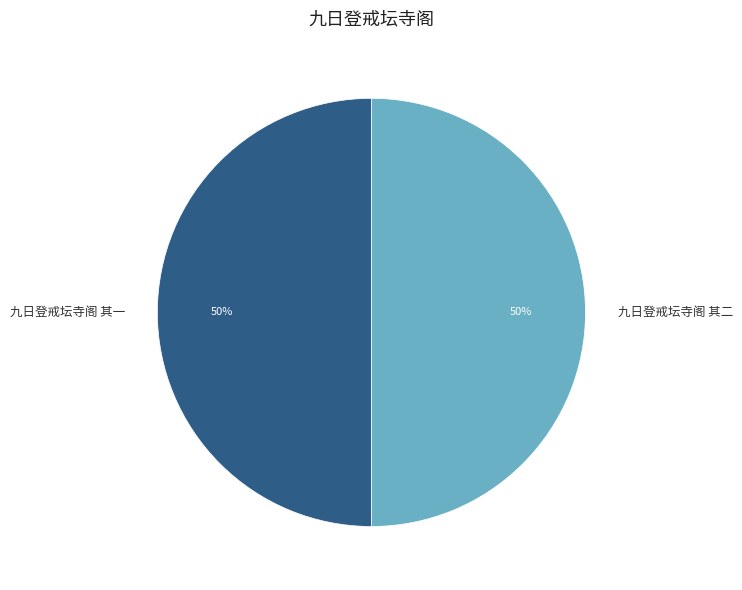

Approximately how many times larger is the value at 九日登戒坛寺阁 其二 compared to 九日登戒坛寺阁 其一?

1.0